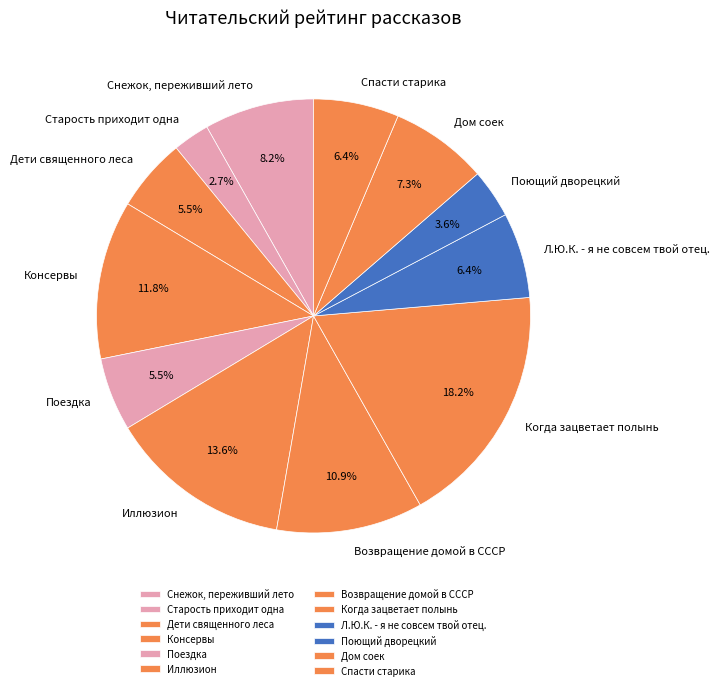

Is there any slice that represents more than half of the pie?

No